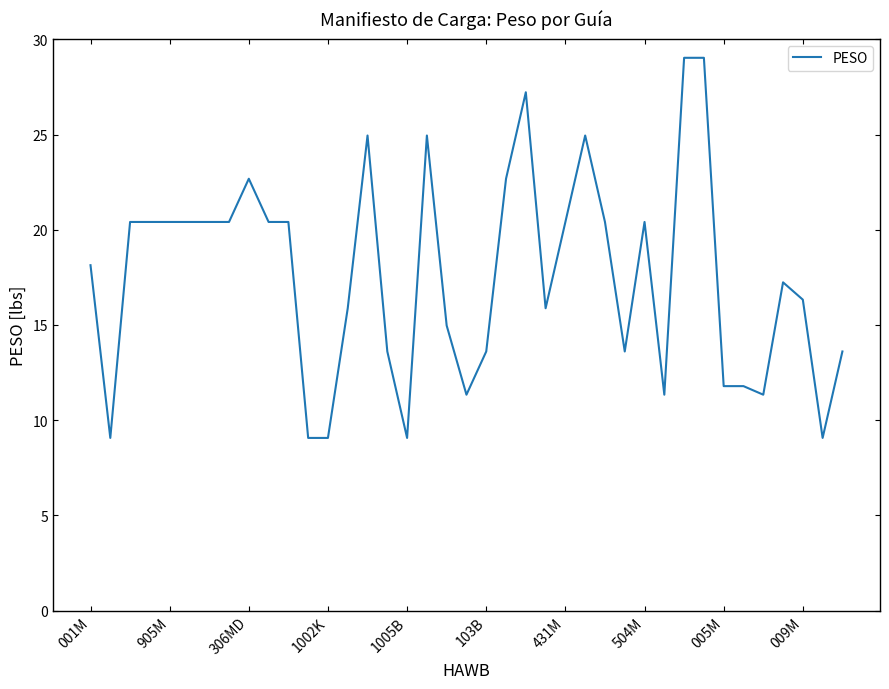

What is the difference between the maximum and minimum values?

20.0